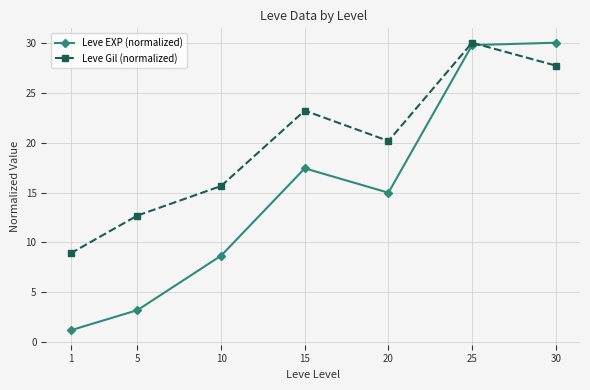

Which label corresponds to the smallest value in the chart?

1